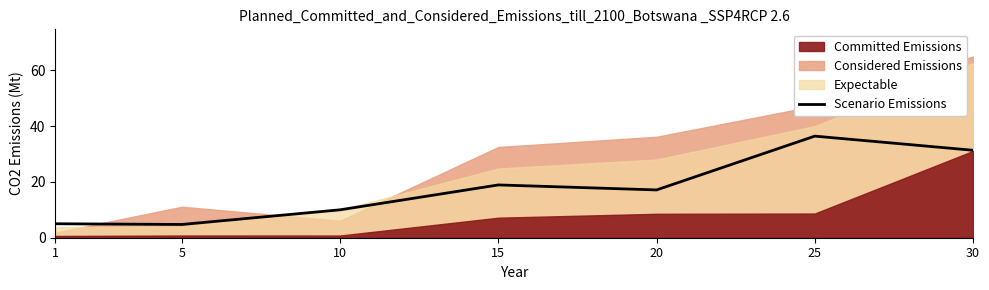

At which label is Scenario Emissions closest to 20?

15